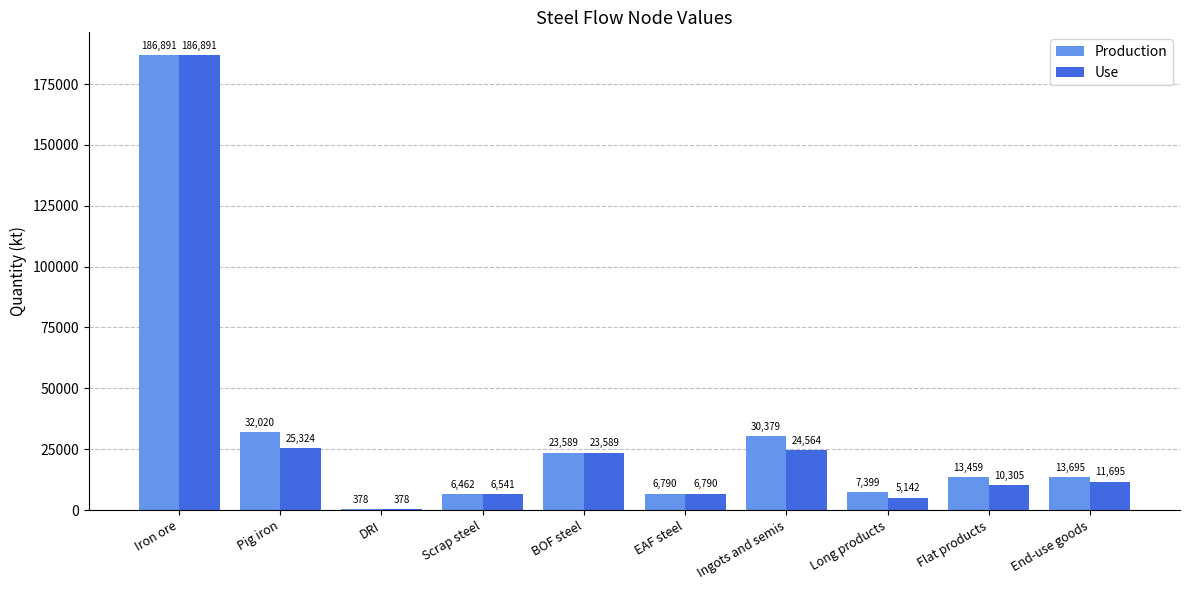

At which category is the sum across all series the highest?

Iron ore